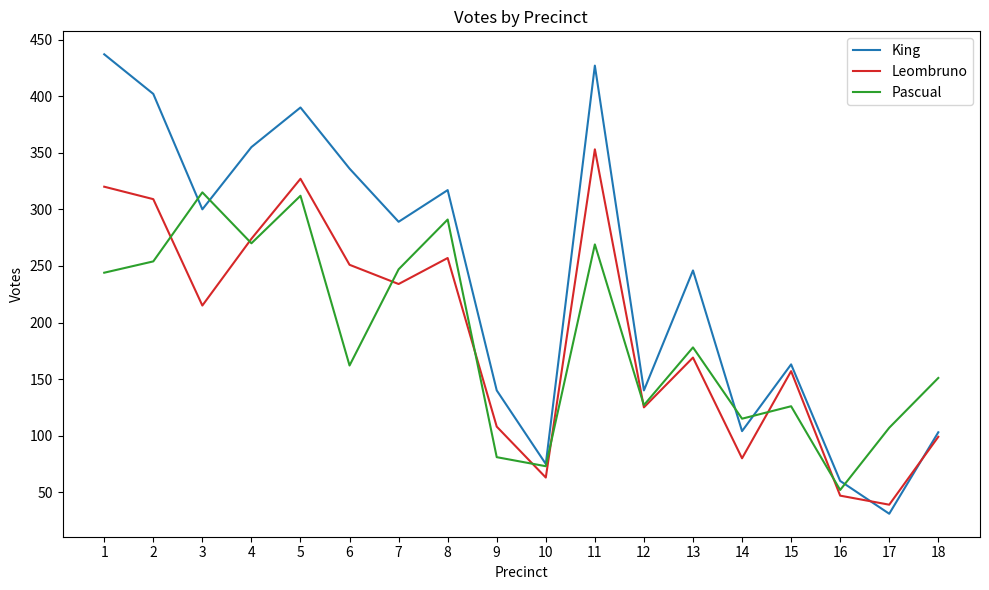

Which series ends up on top after the final intersection of Pascual and Leombruno?

Pascual